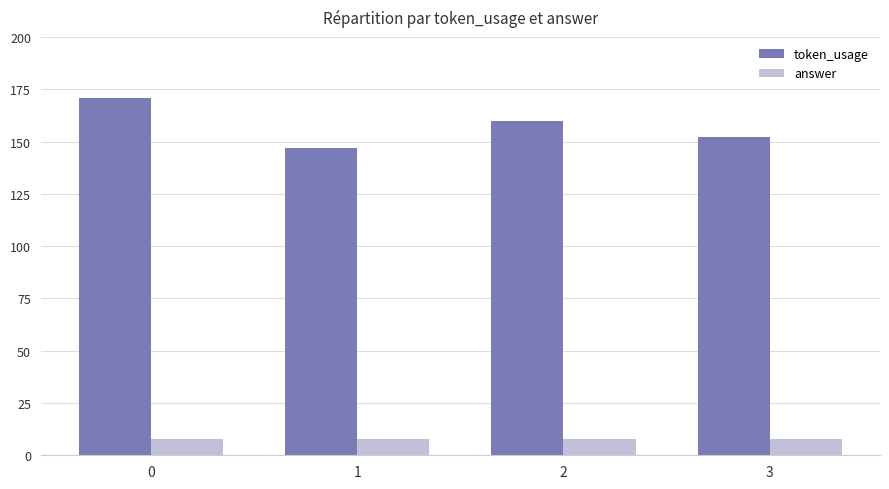

What is the value of the answer bar at the 1st from the left?

8